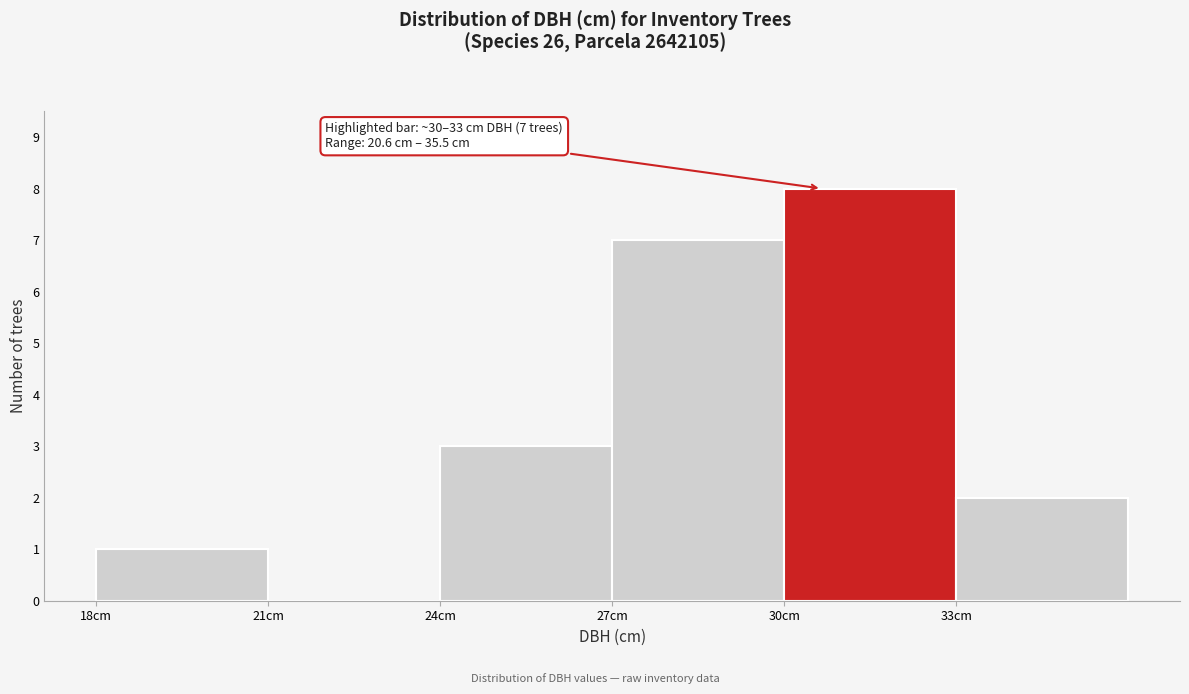

Over which range of the x-axis is the bar tallest?

30 to 33